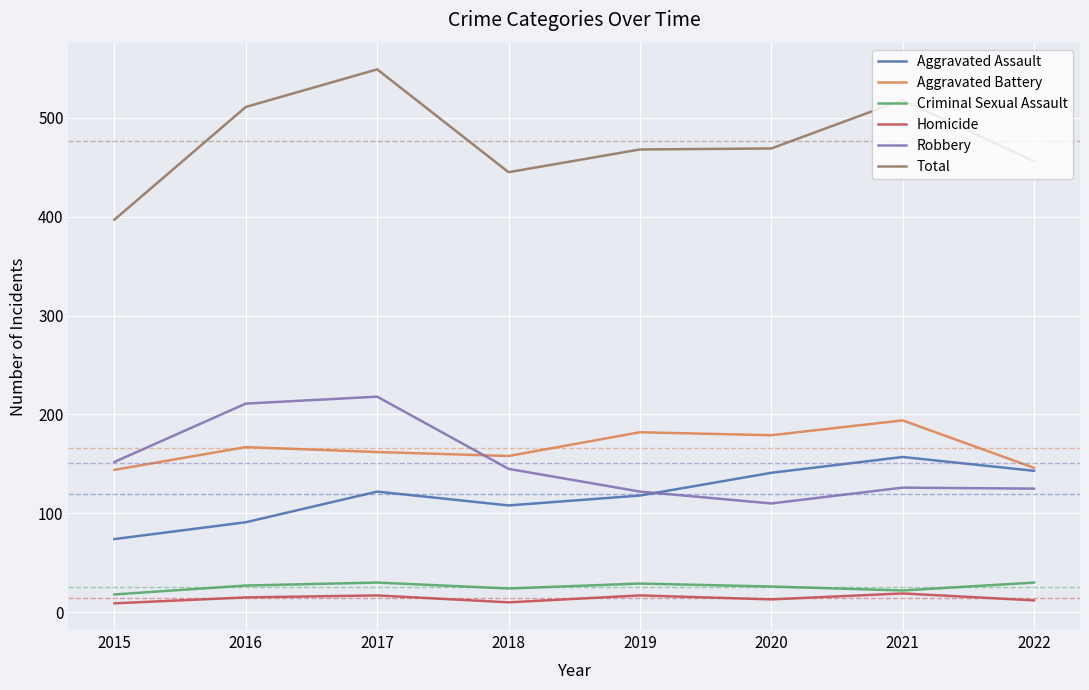

True or false: Homicide and Aggravated Assault cross at least once.

False